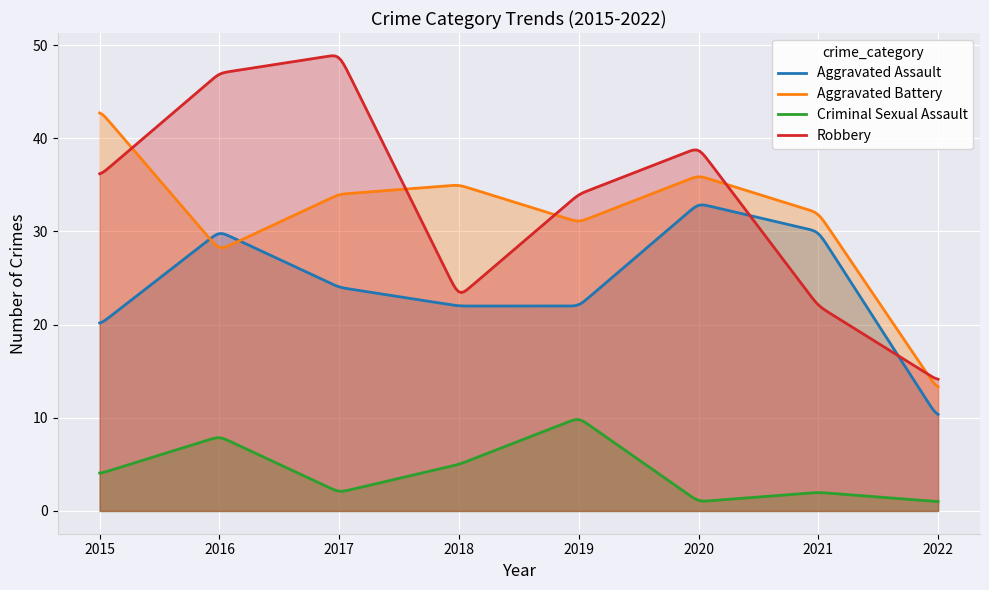

What is the average value of the Robbery series?

34.1